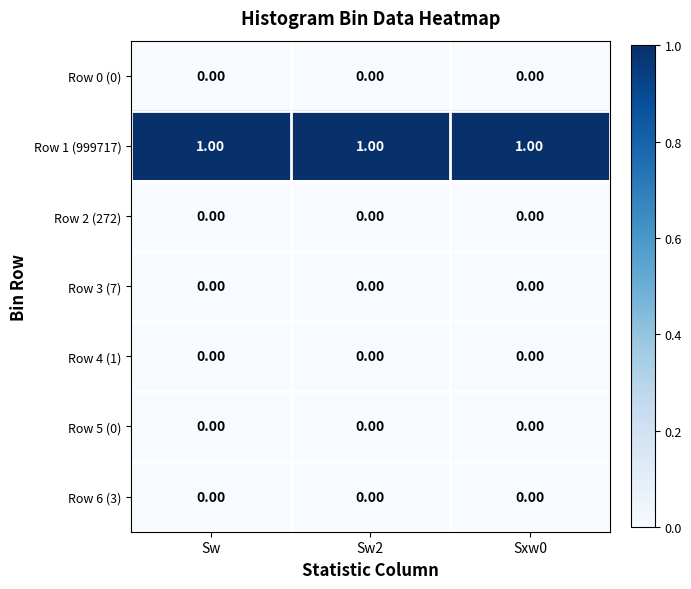

Which series has the largest total across all categories?

Row 1 (999717)